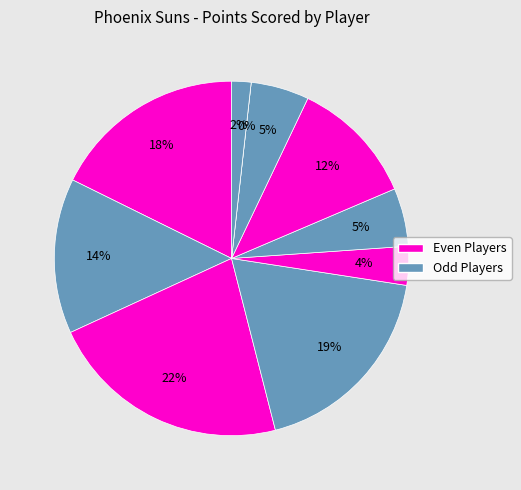

Is there any slice that represents more than half of the pie?

No